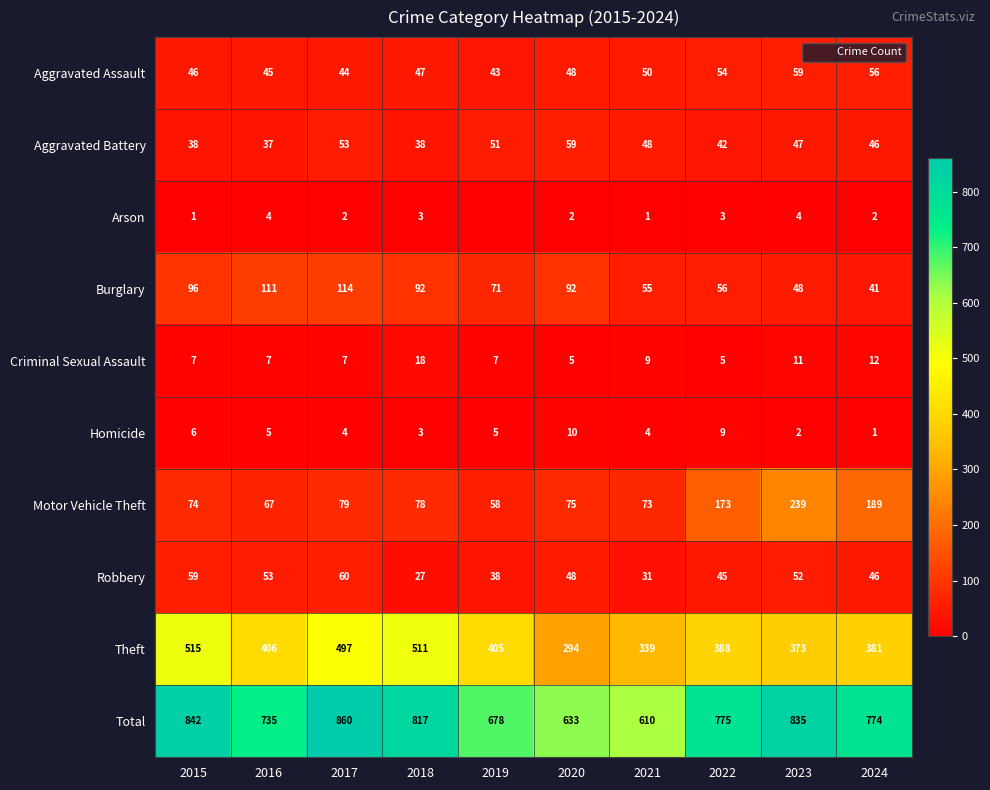

What value does the Theft series have at 2018, to the nearest 10?

510